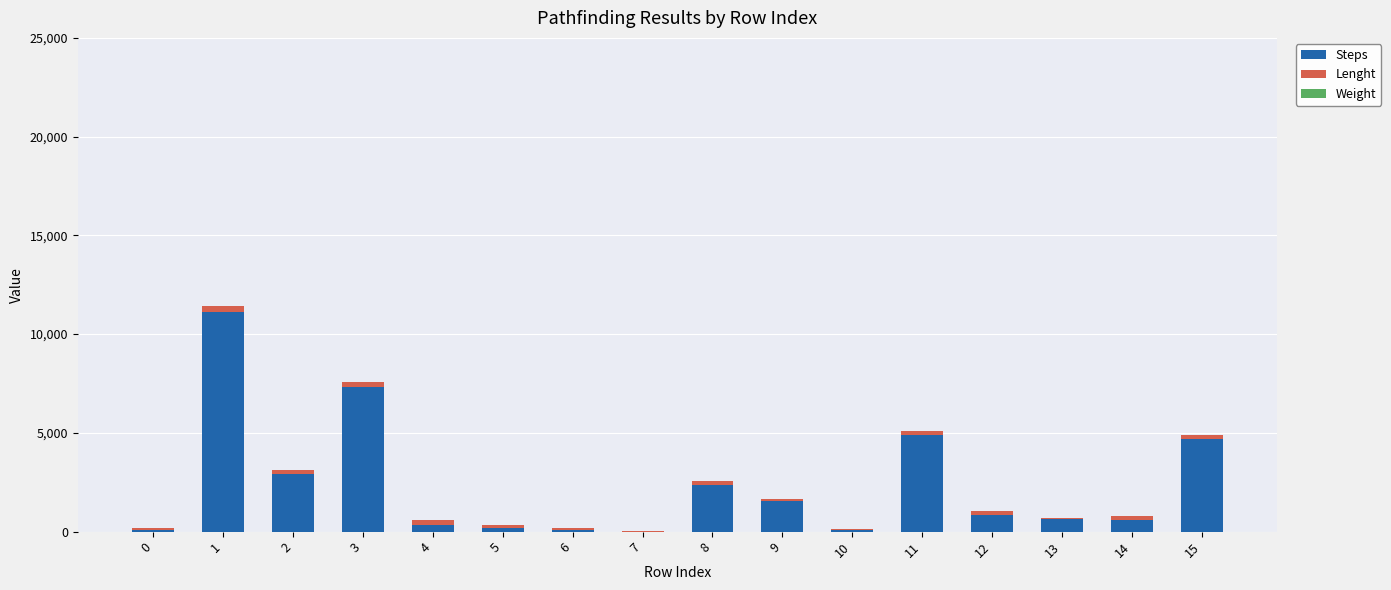

What is the highest value of the Steps series?

11110.0